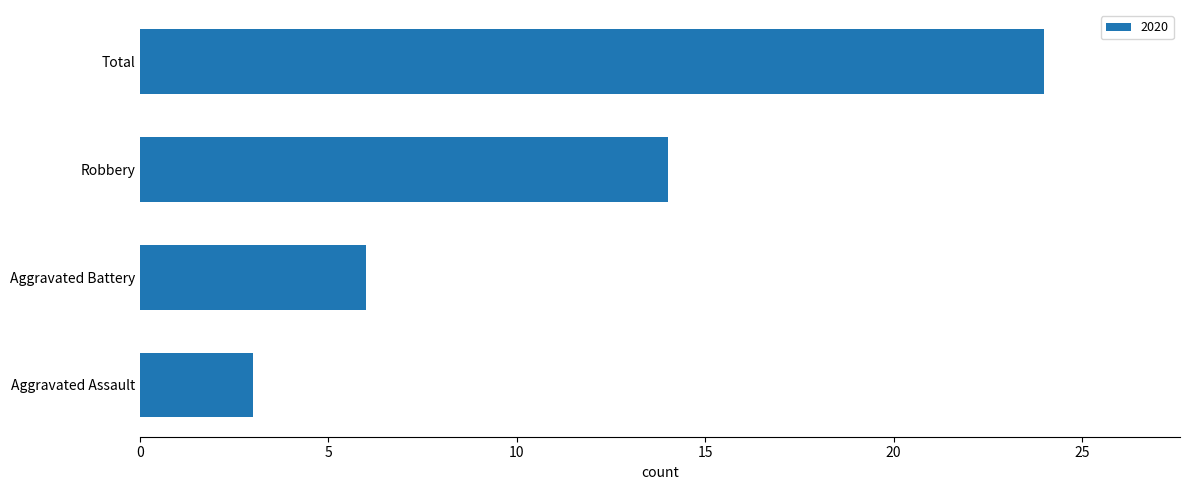

Reading top to bottom, what are all the values shown in this chart?

24	14	6	3